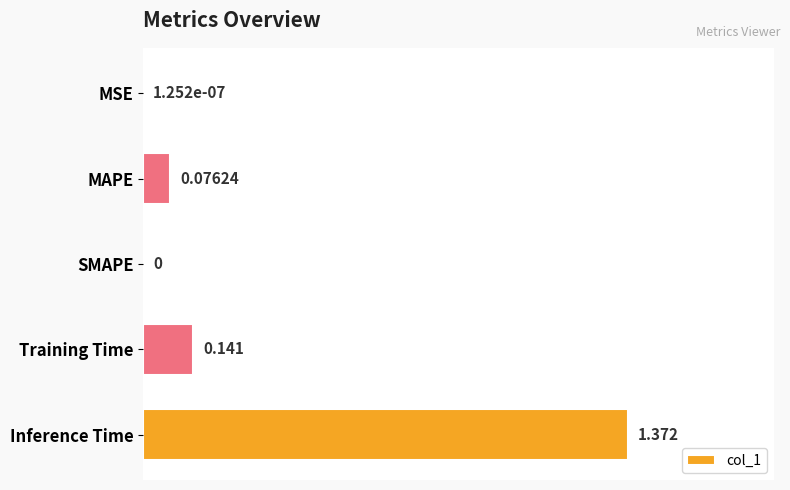

Which has a higher value, Inference Time or MAPE?

Inference Time